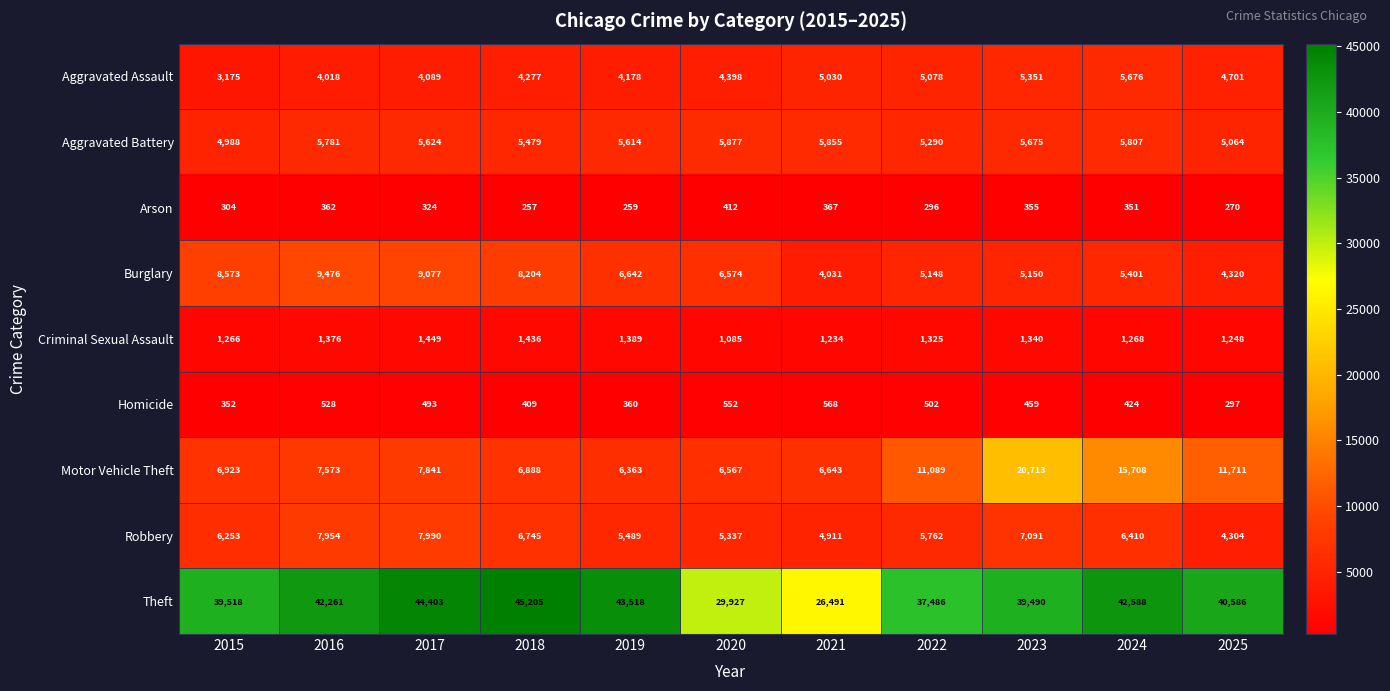

What is the sum of the Theft values at 2022 and 2020?

67413